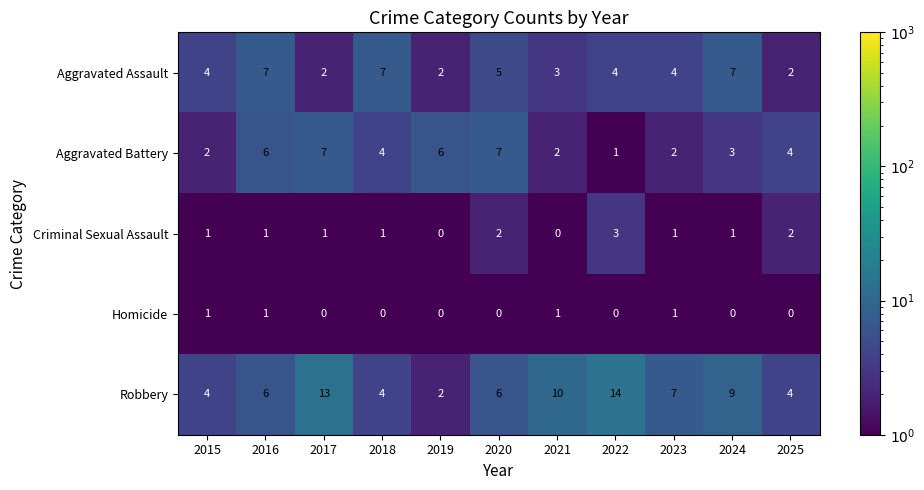

The Criminal Sexual Assault series shows 2 at 2015. True or false?

False